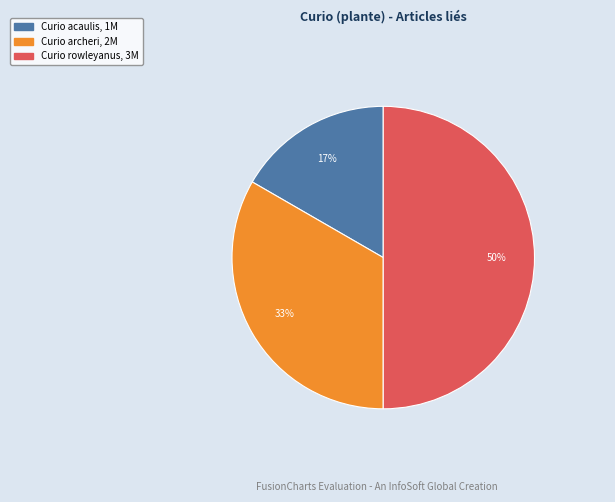

Approximately how many times larger is the value at Curio acaulis compared to Curio rowleyanus?

0.3